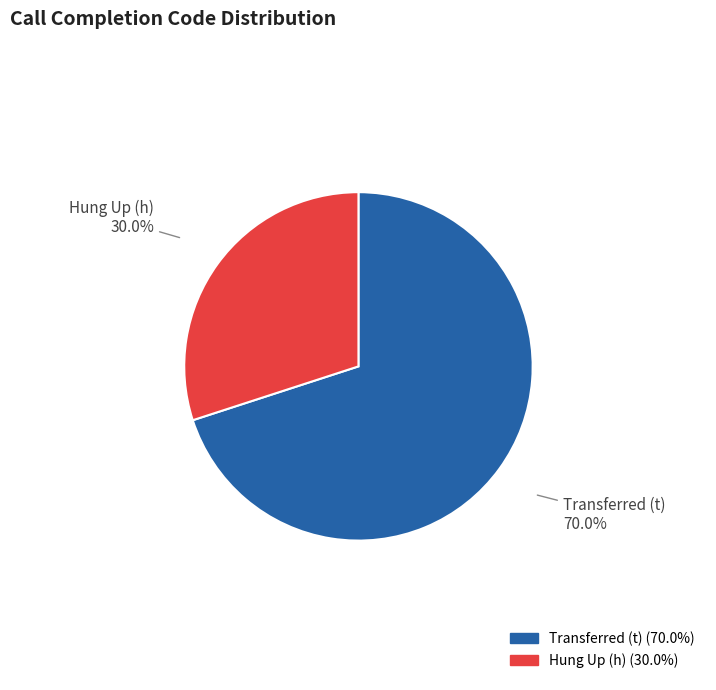

Which has a higher value, Transferred (t) or Hung Up (h)?

Transferred (t)